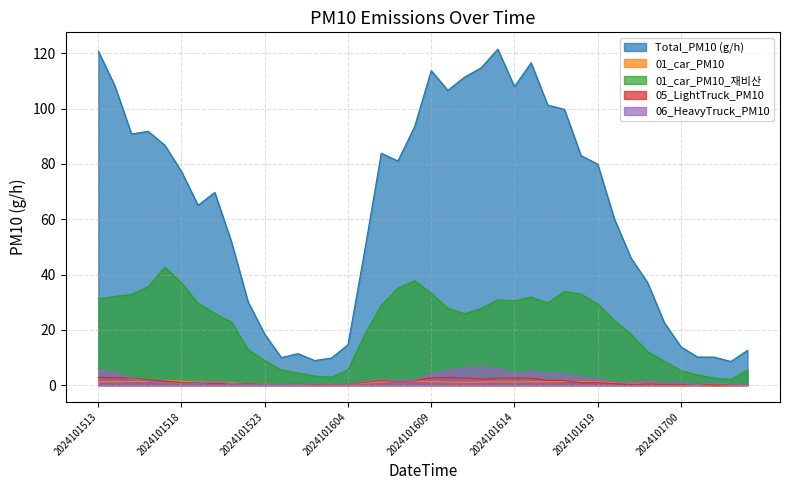

How many categories are shown in the chart?

40